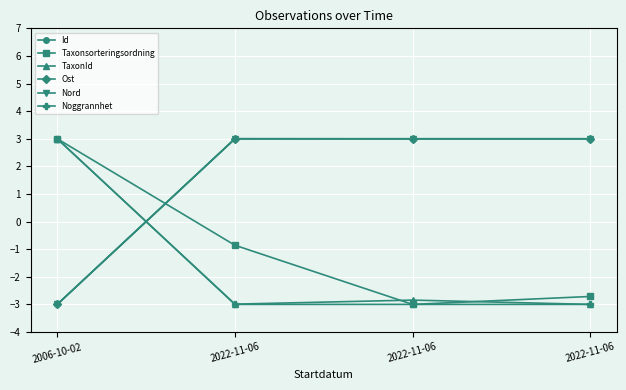

What is the value of the Noggrannhet point at the 4th from the left?

-3.0